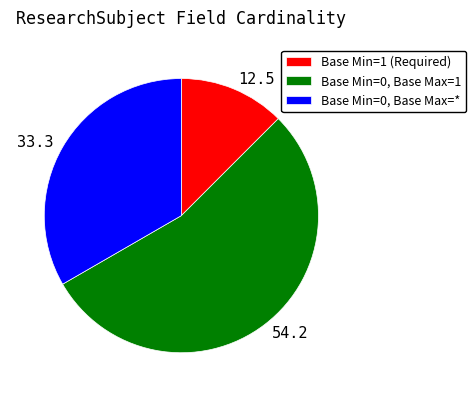

Do 54.2 and 12.5 together represent more than half of the pie?

Yes